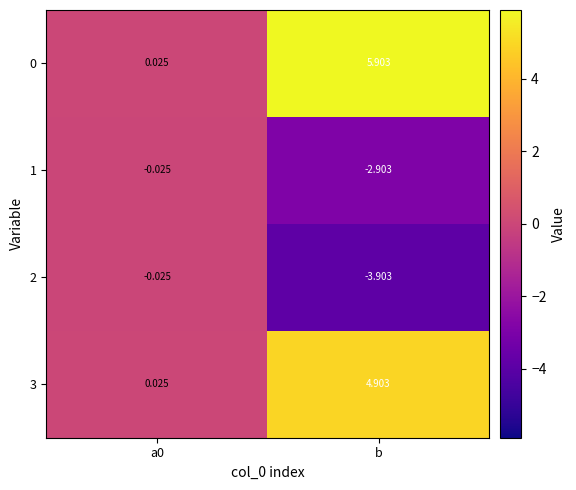

Which label corresponds to the largest value in the chart?

b